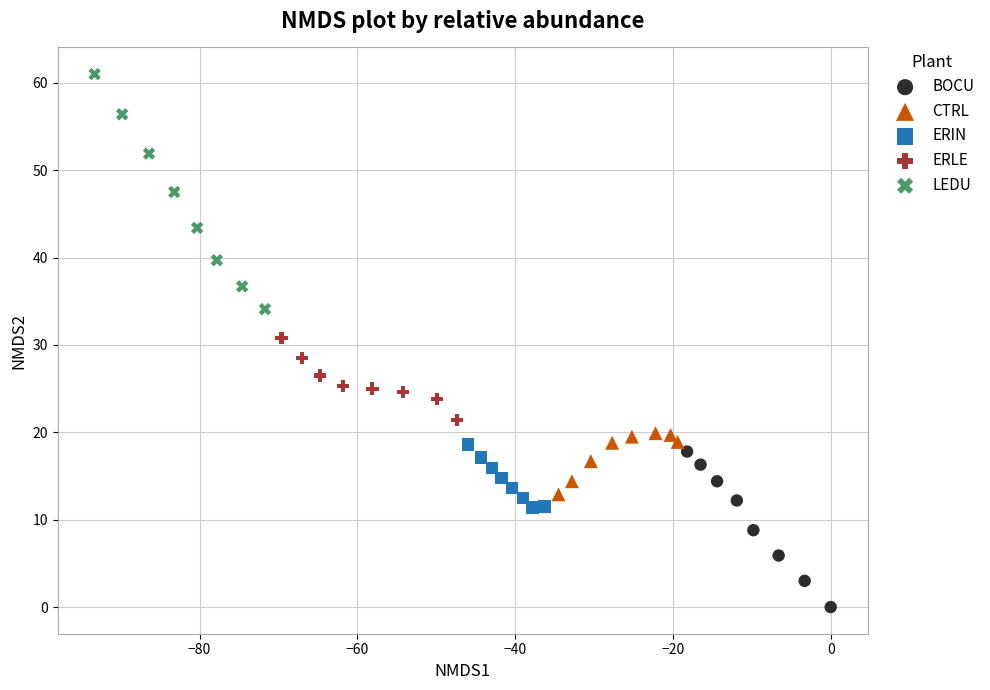

Which series reaches the maximum Y coordinate?

LEDU